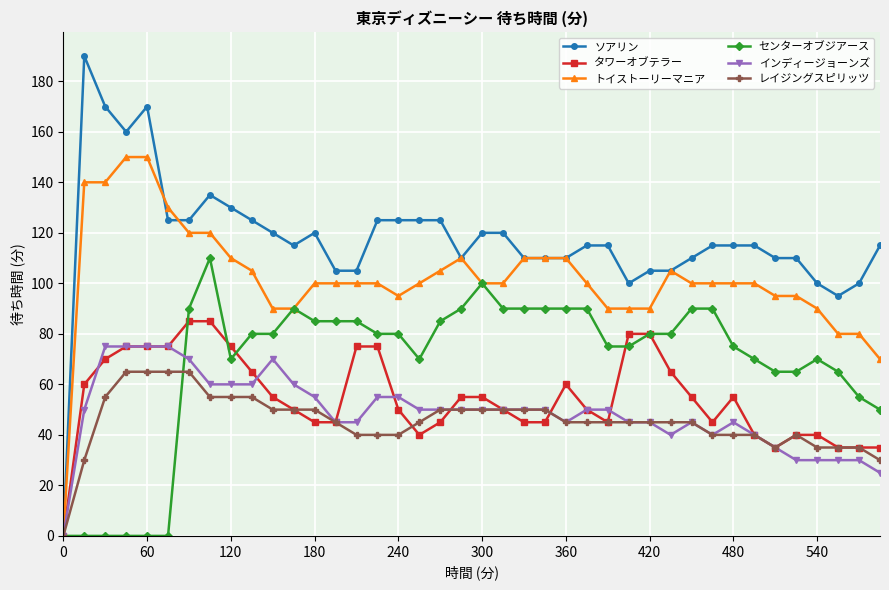

What is the greatest value displayed?

190